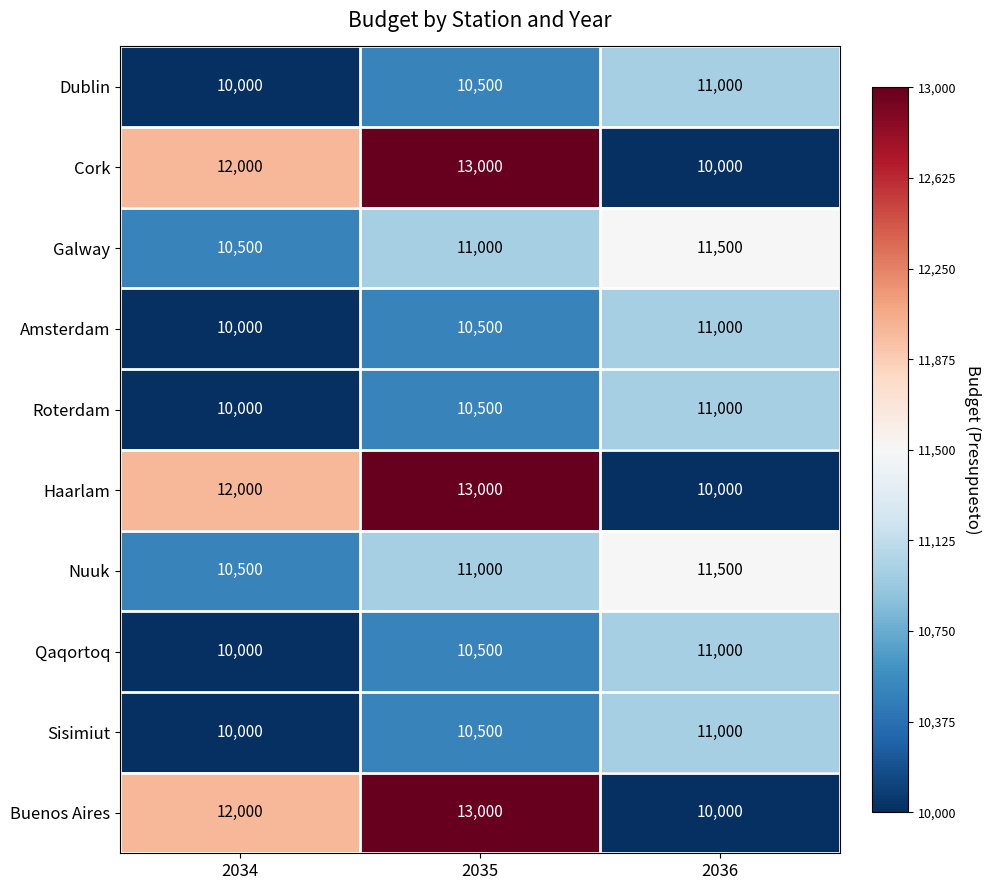

What is the difference between the maximum and minimum values in the Galway series?

1000